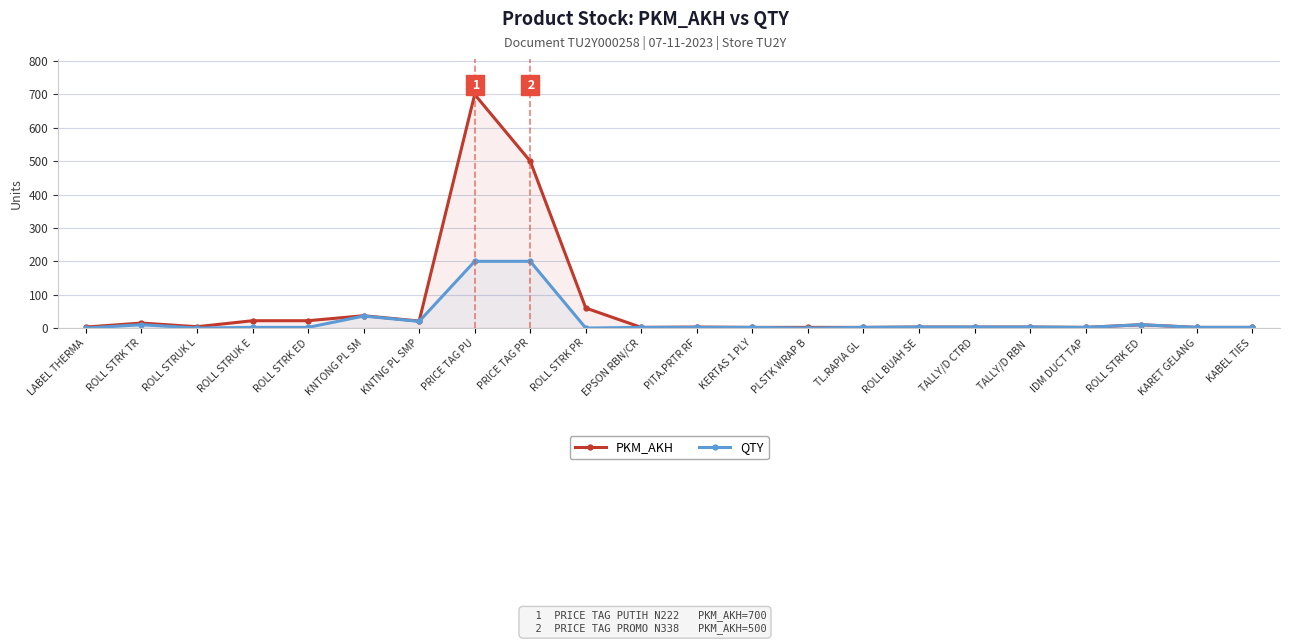

What is the highest value of the PKM_AKH series?

700